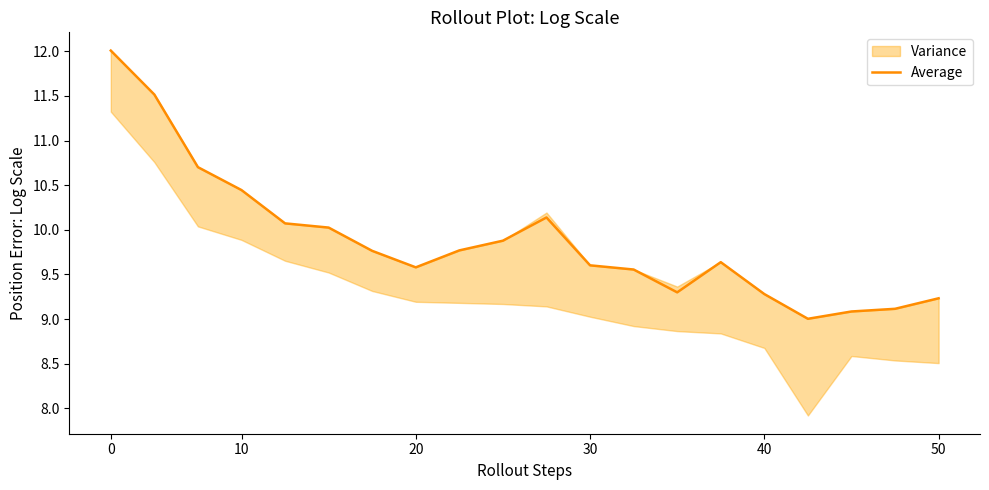

What is the highest value of the Average series?

12.0